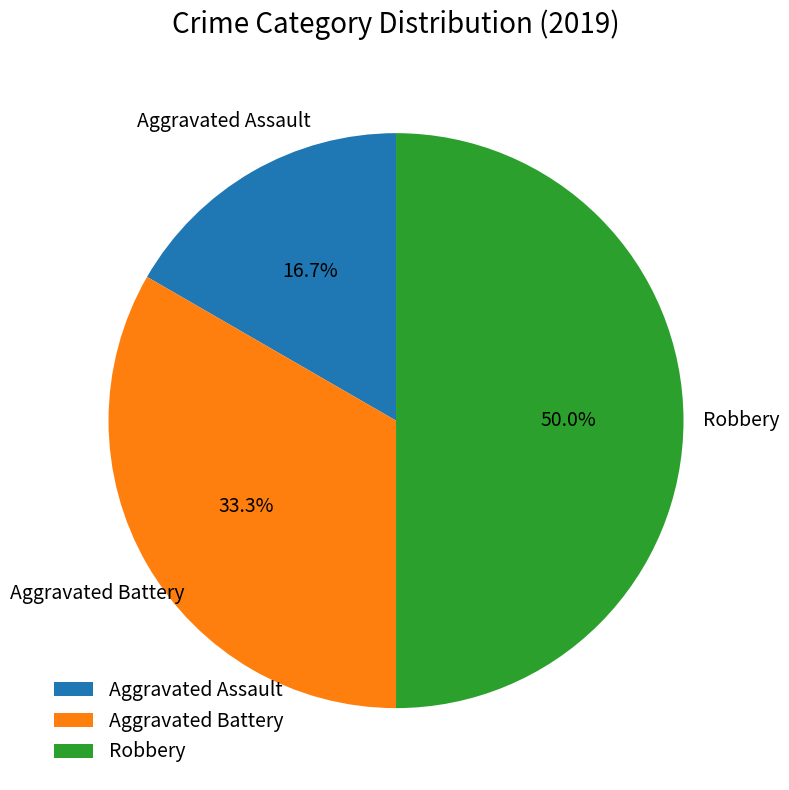

Approximately how many times larger is the value at Robbery compared to Aggravated Assault?

3.0